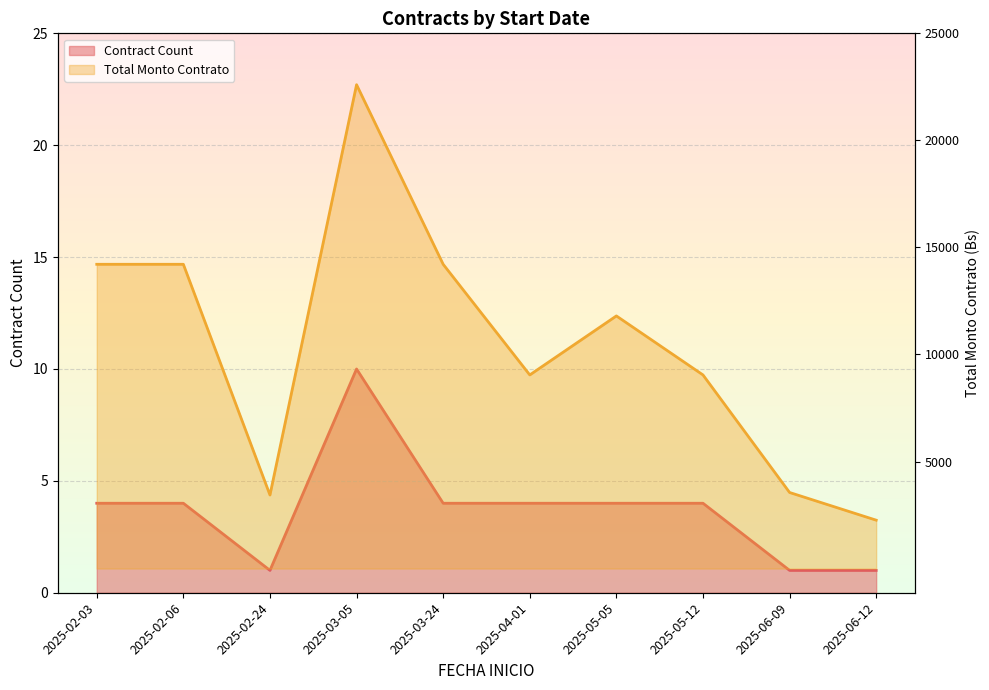

How many lines are shown in the chart?

2